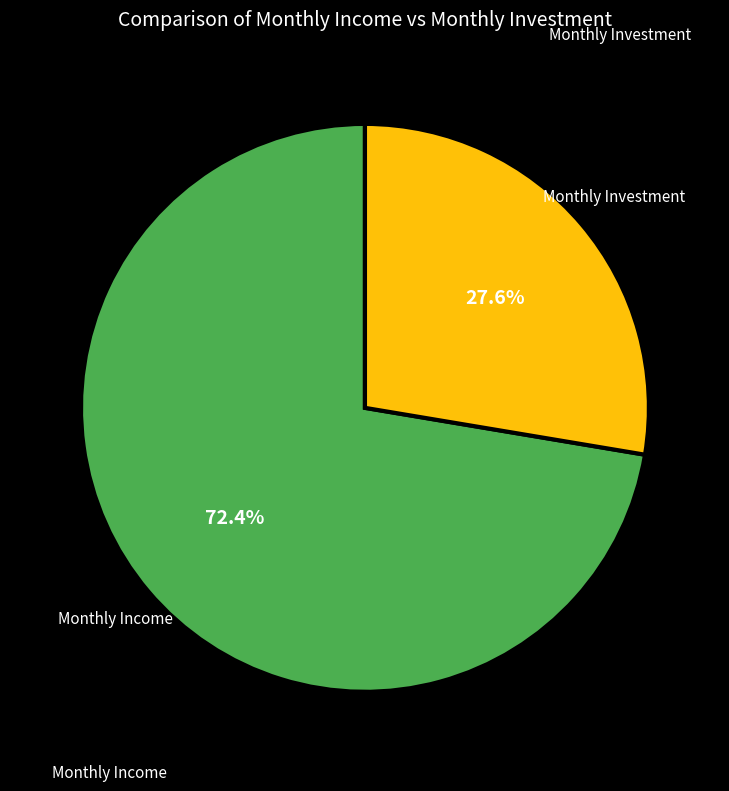

Is there any slice that represents more than half of the pie?

Yes